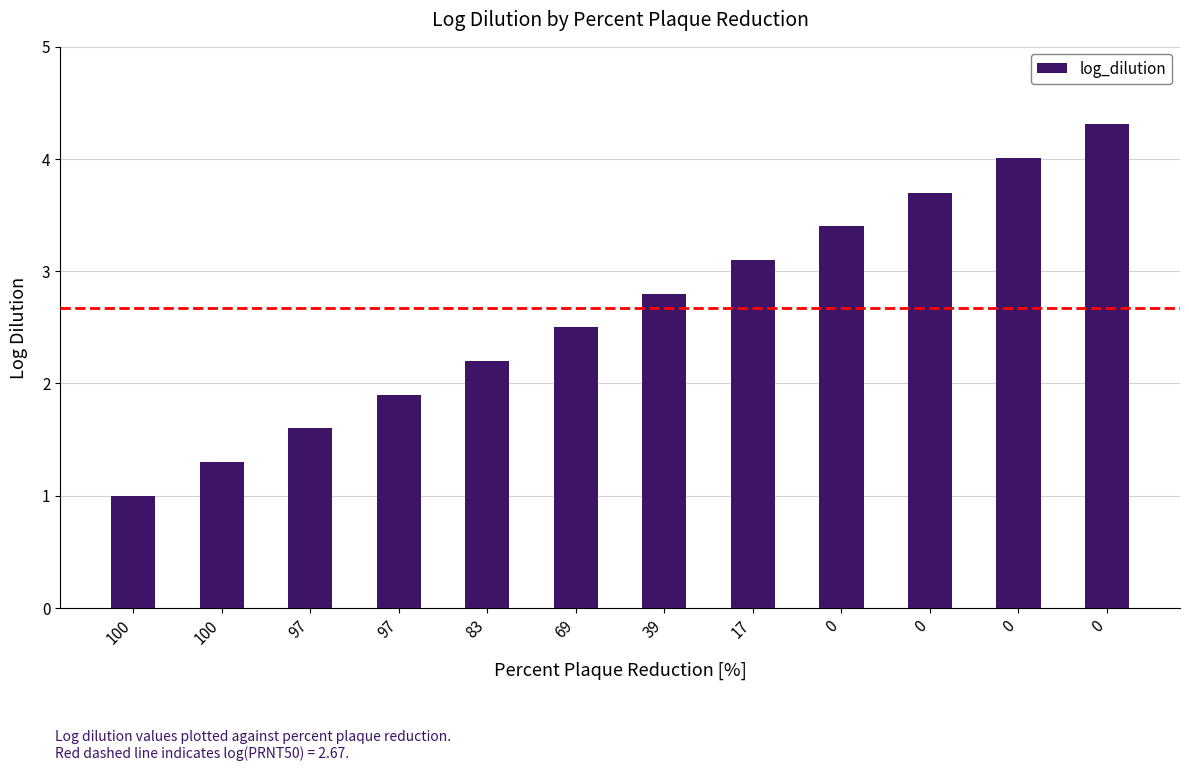

Is it true that the value at 100 is 1.3?

False